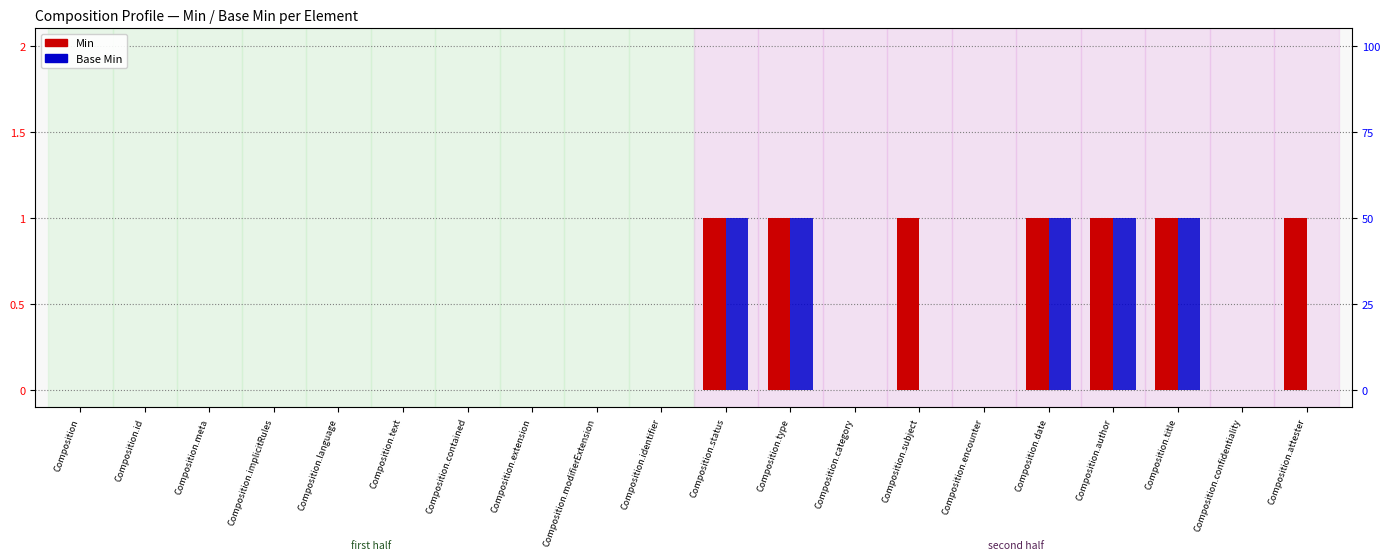

Between Composition.subject and Composition.extension, which is larger?

Composition.subject